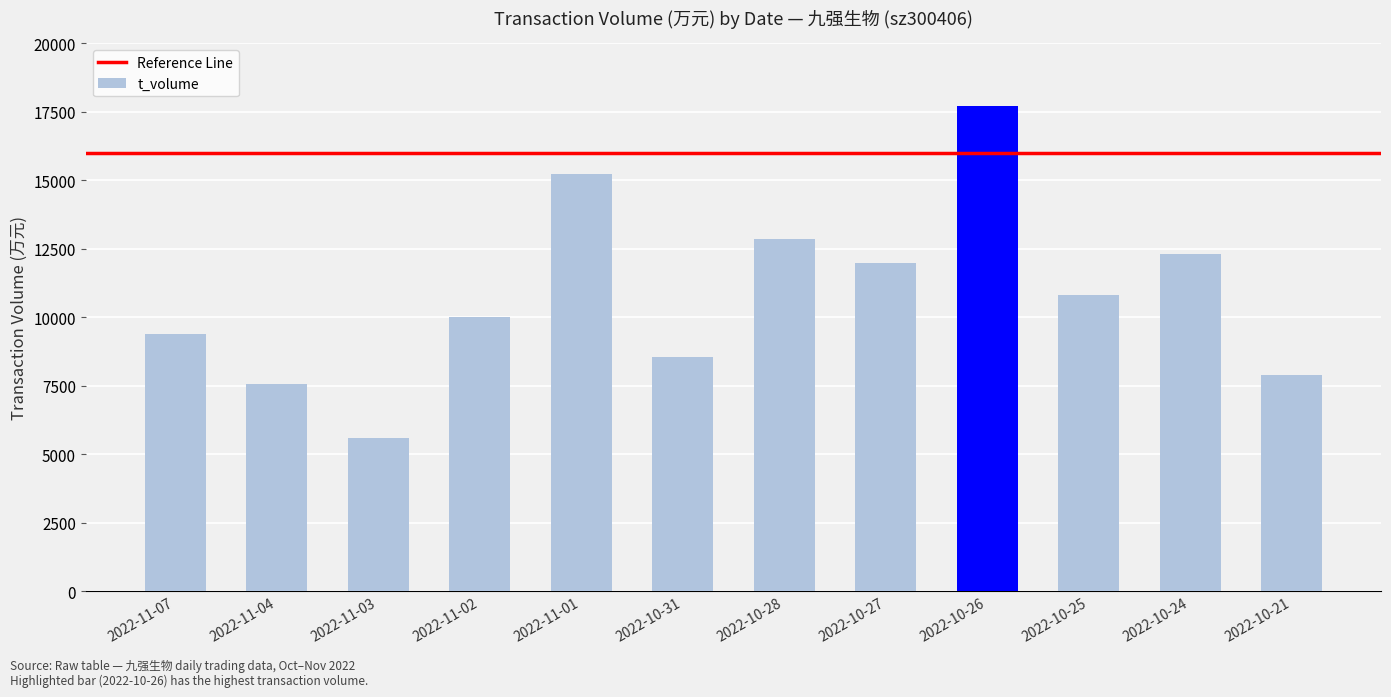

The value at 2022-10-31 is 8571. True or false?

True